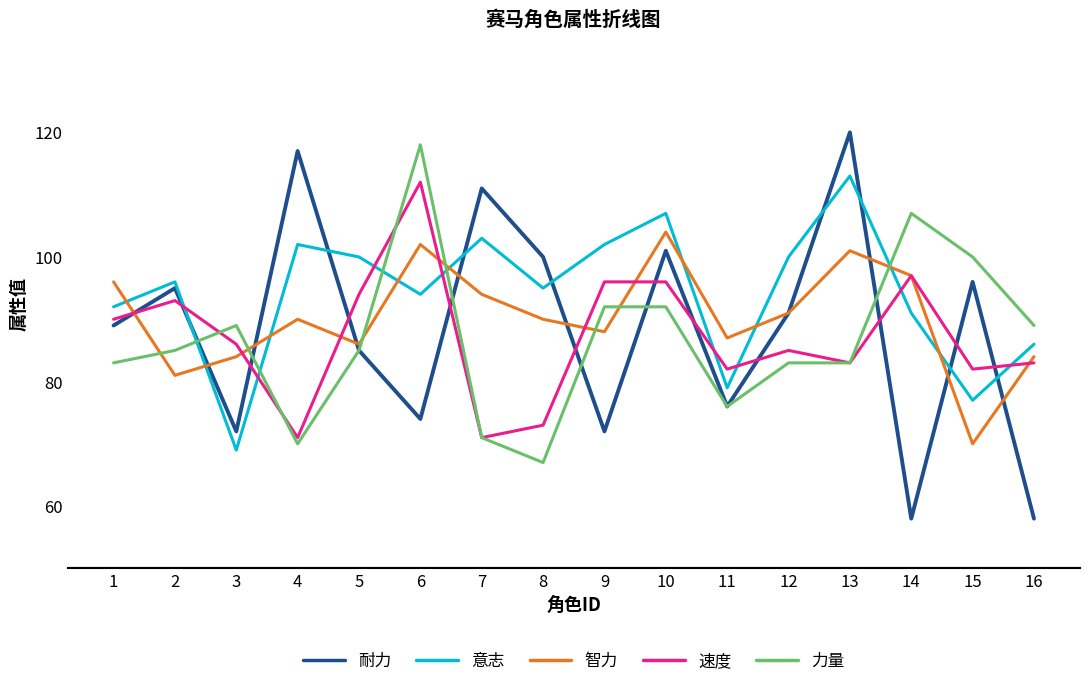

What is the difference between the maximum and minimum values in the 耐力 series?

62